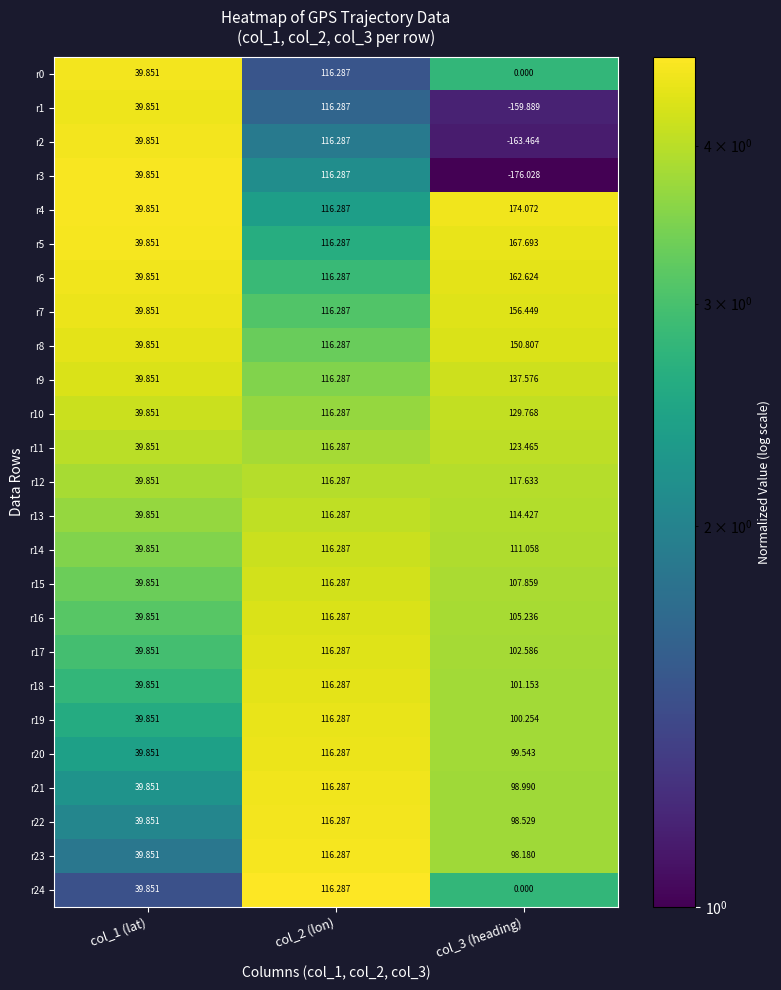

Is the value of r21 at col_3 (heading) greater than the value of r17 at col_1 (lat)?

Yes